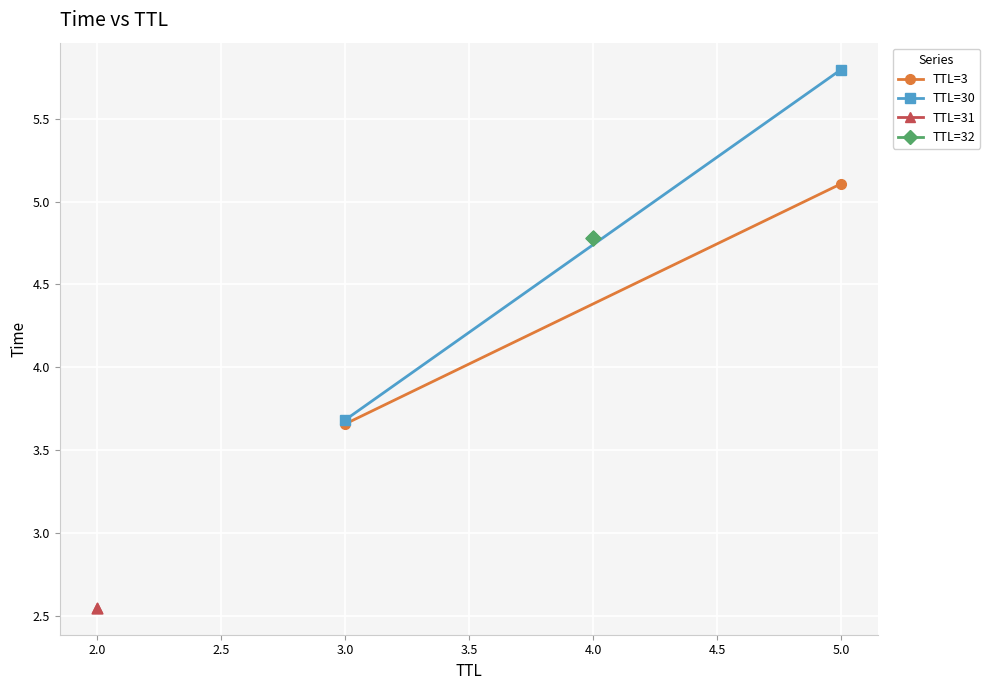

Which series reaches the minimum Y coordinate?

TTL=3